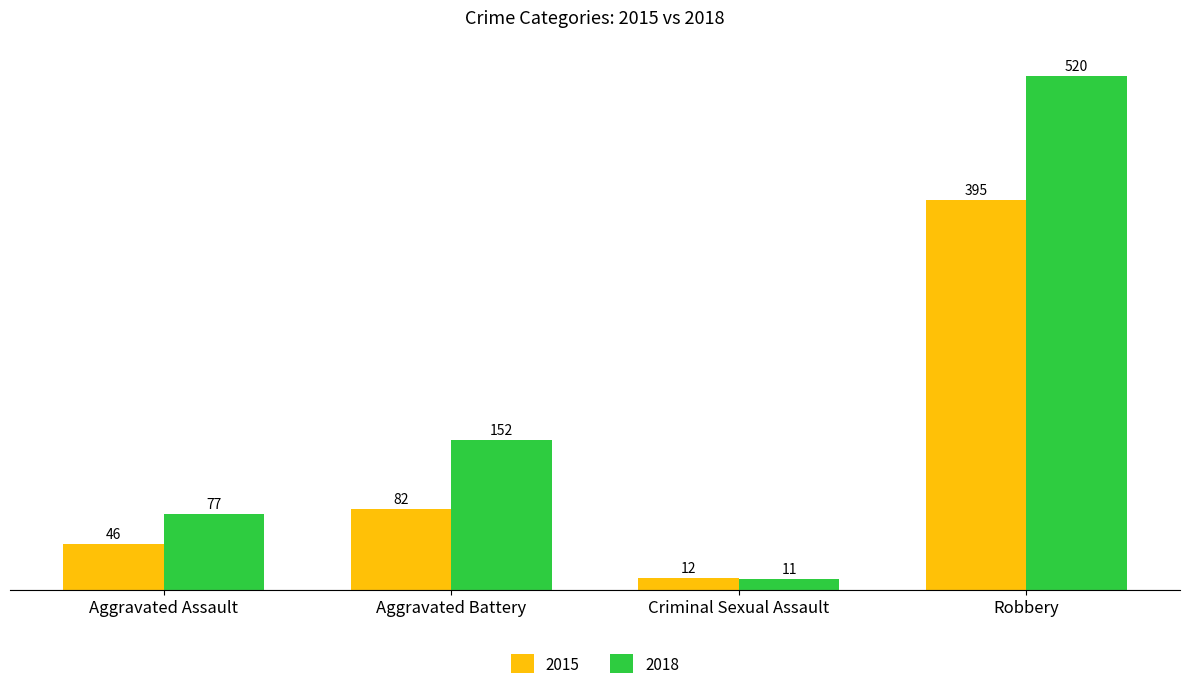

Which series has the largest total across all categories?

2018